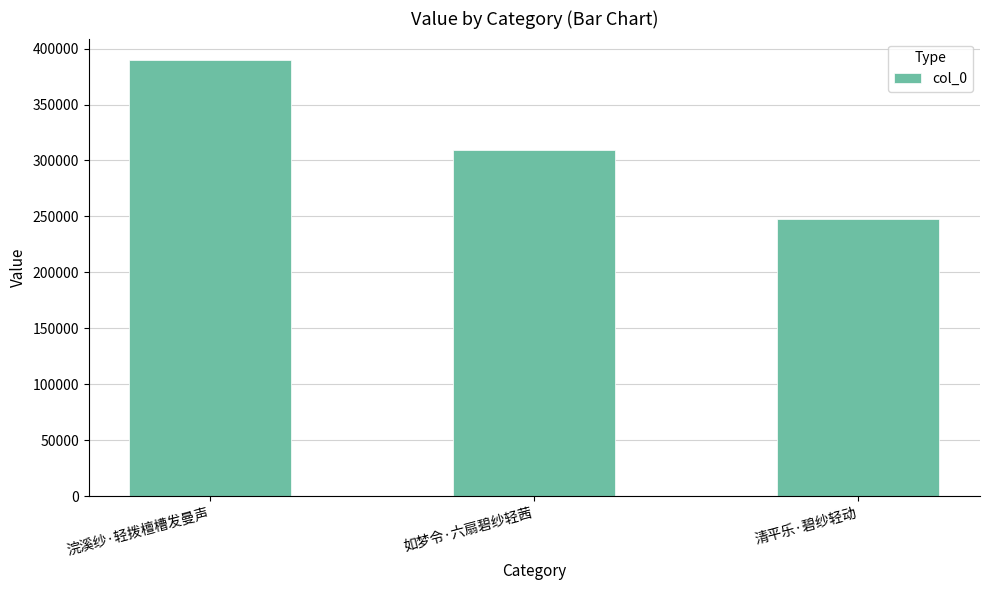

What is the label of the 3rd bar from the right?

浣溪纱·轻拨檀槽发曼声